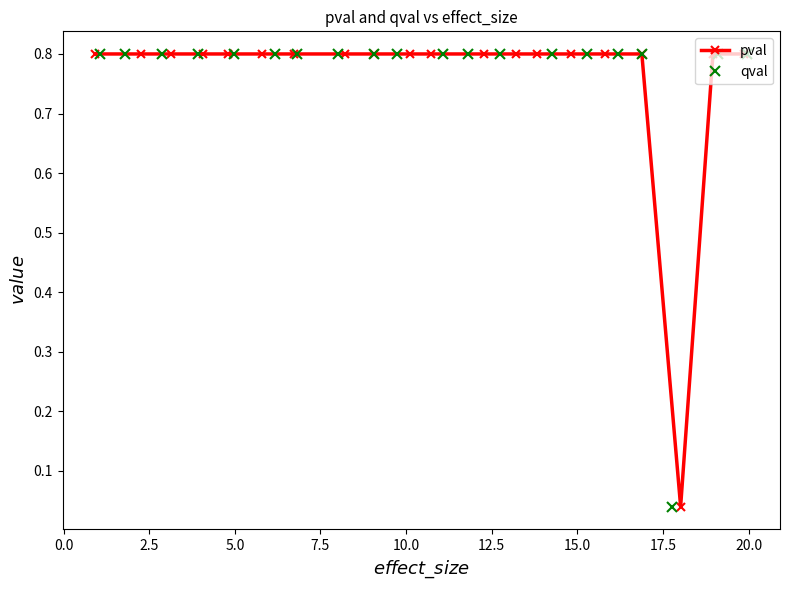

What is the value of the pval point at the 12th from the left?

0.8